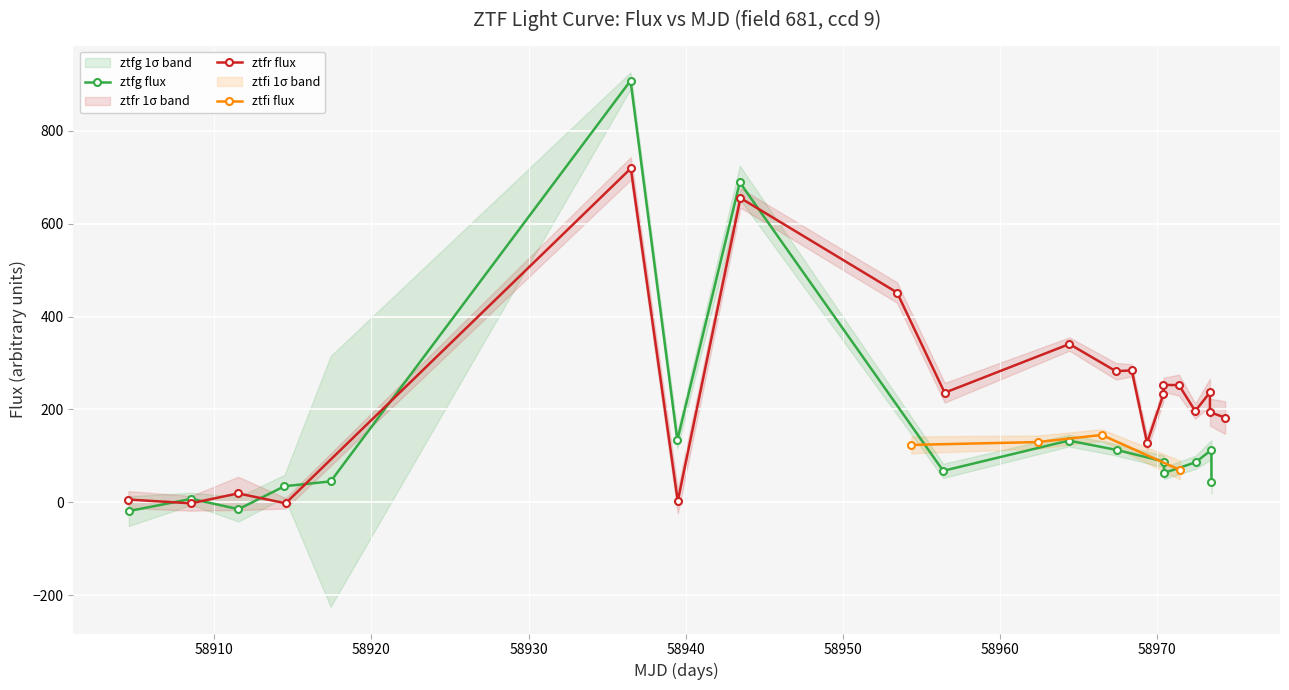

True or false: ztfg flux has more than 1 points higher than both neighbors.

True